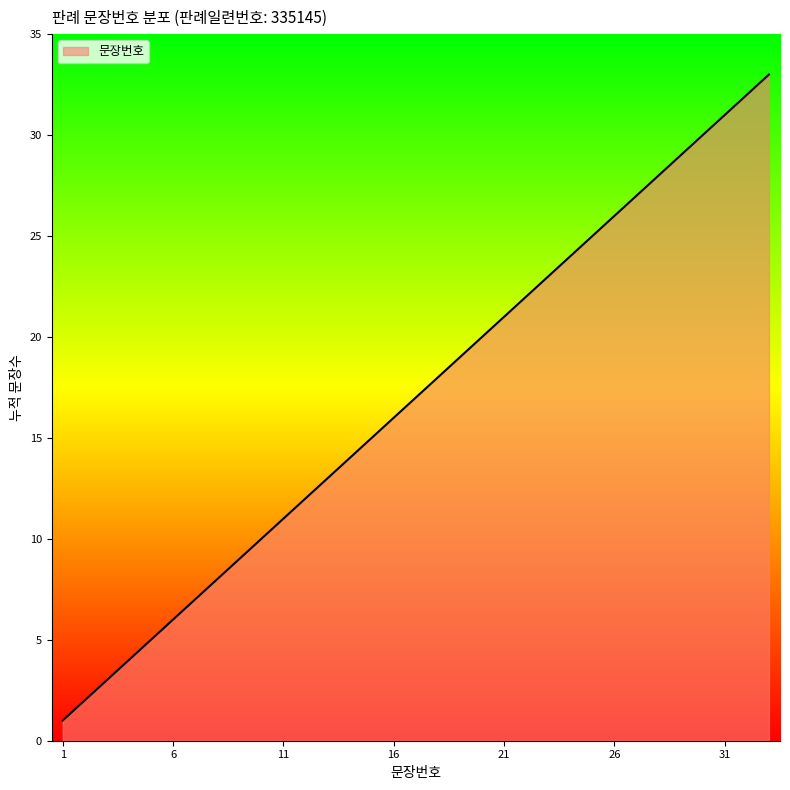

How many categories are shown in the chart?

33